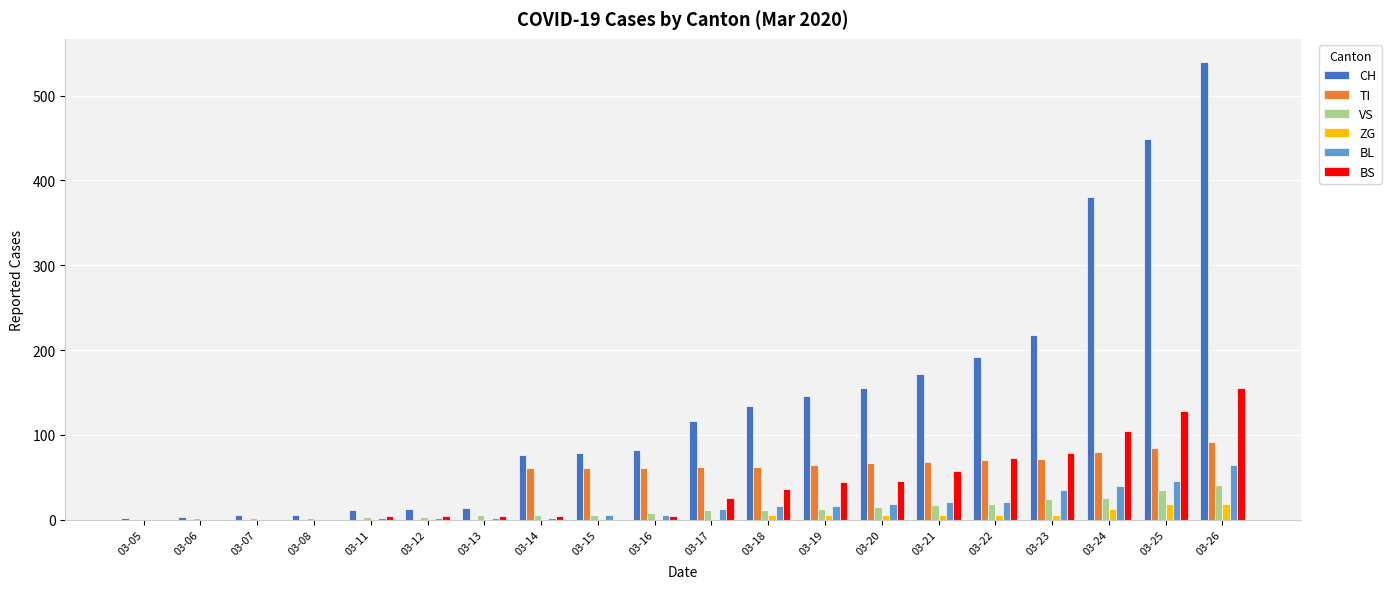

What is the sum of all VS values?

247